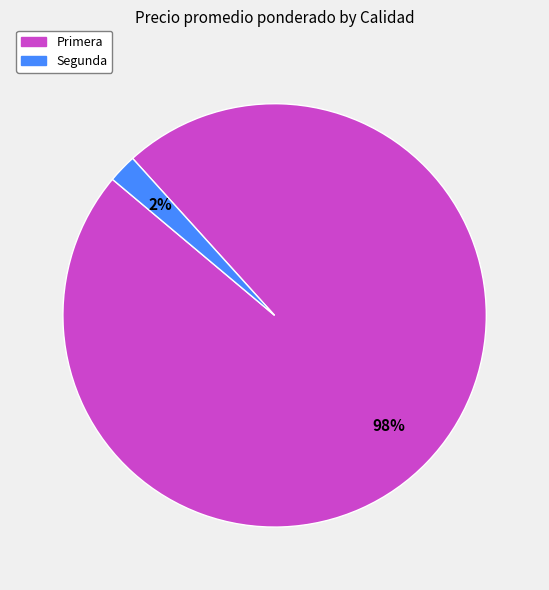

Do Segunda and Primera together represent more than half of the pie?

Yes